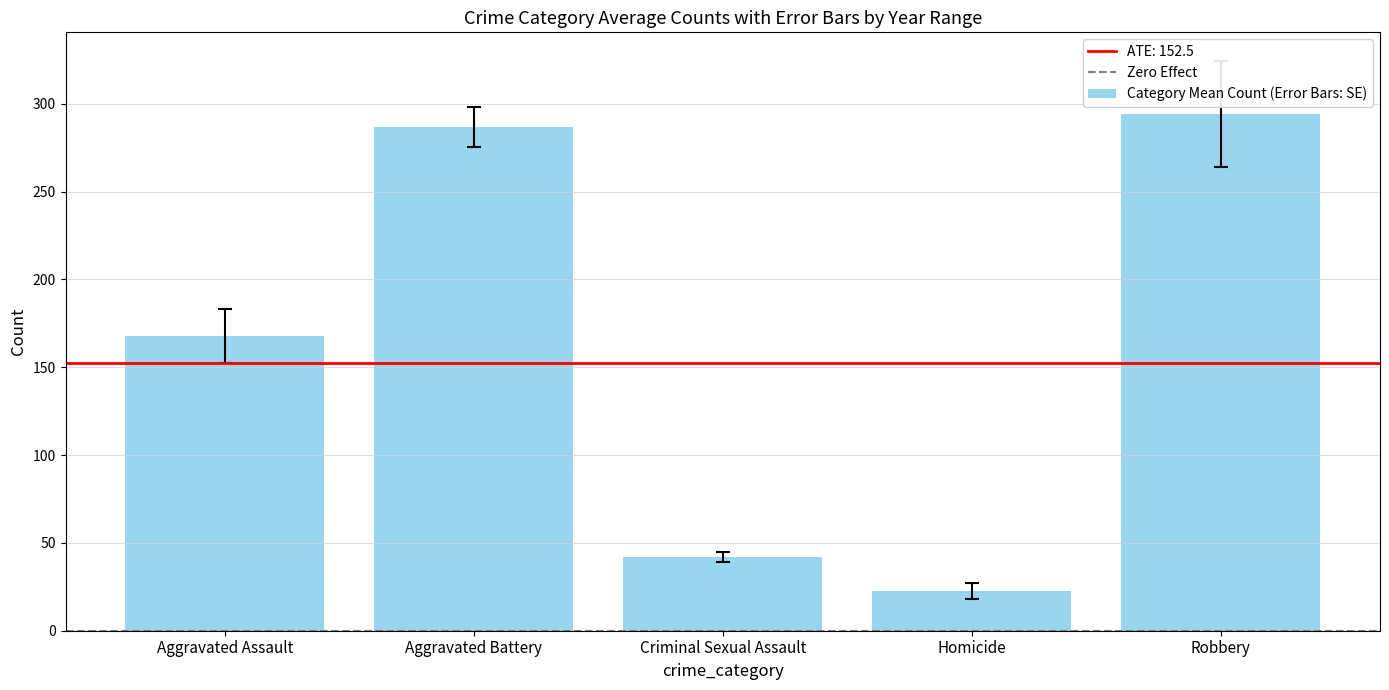

Rank the categories by value from highest to lowest.

Robbery, Aggravated Battery, Aggravated Assault, Criminal Sexual Assault, Homicide